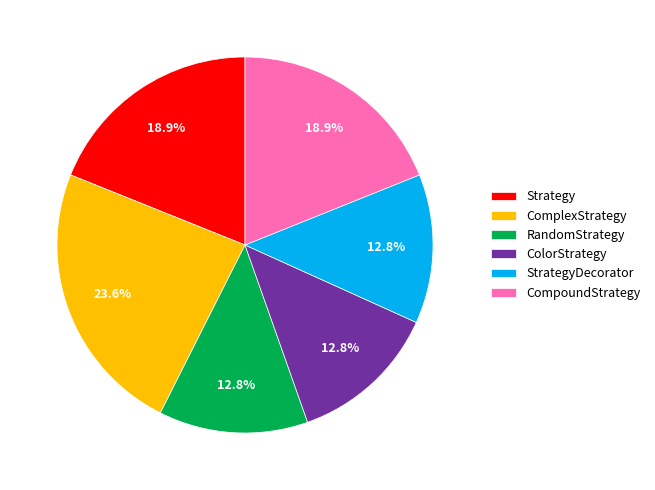

Is there a majority slice in this chart?

No